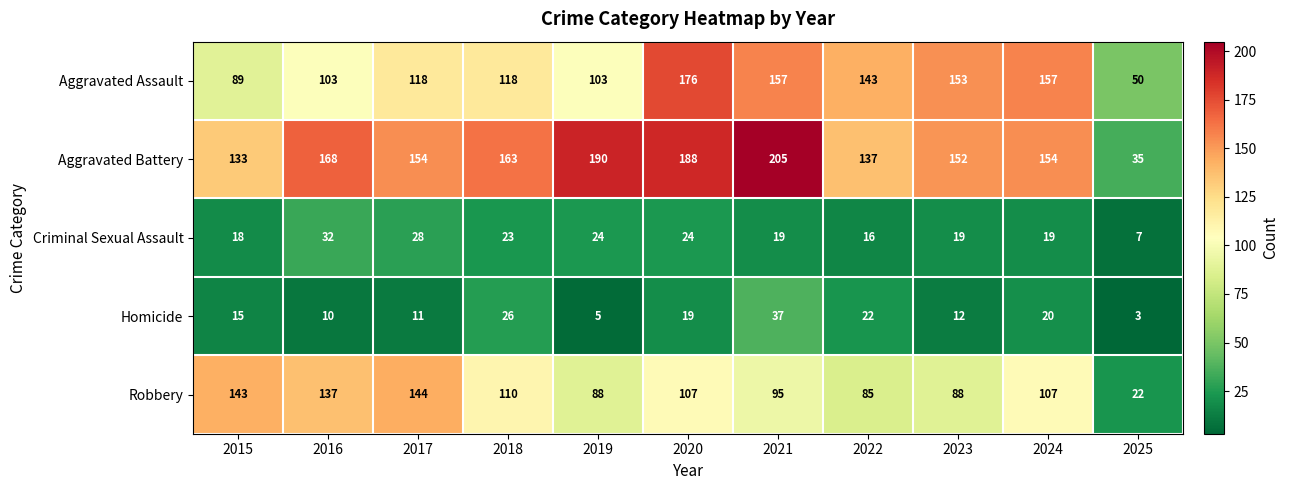

Which series has the largest total across all categories?

Aggravated Battery